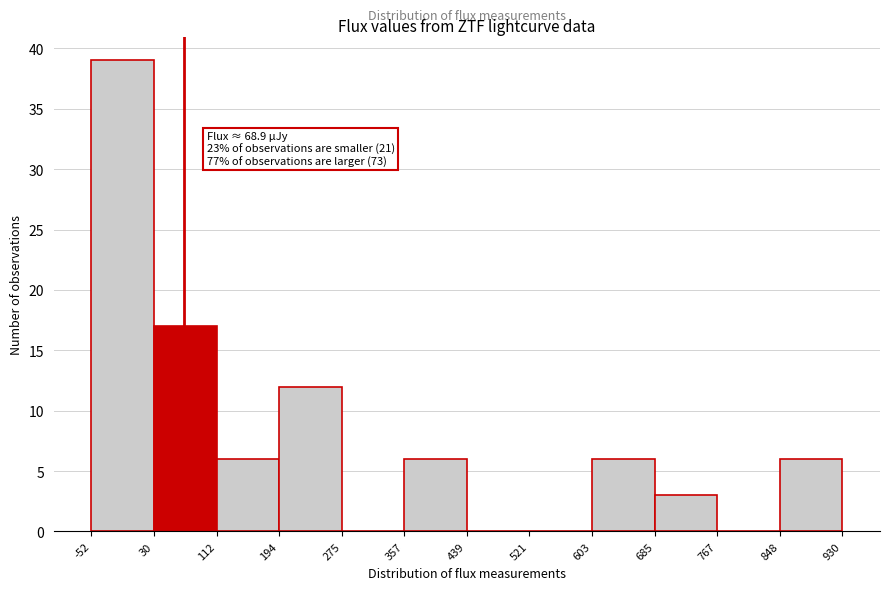

Over which range of the x-axis is the bar tallest?

-52 to 30